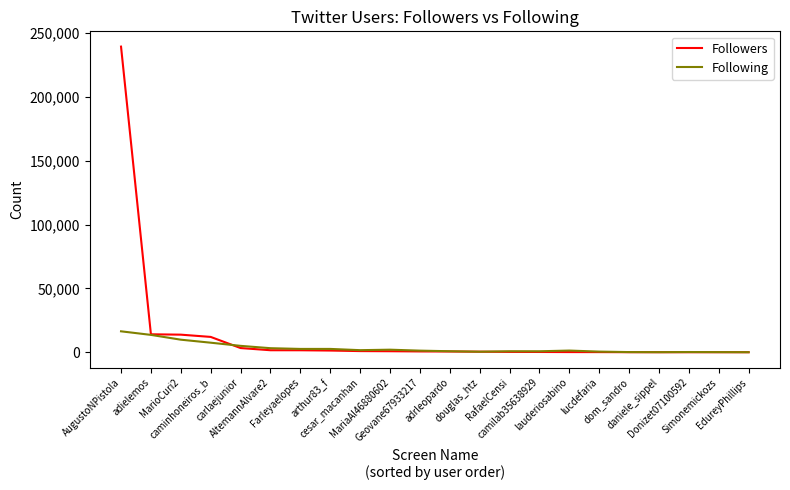

After their last crossing, which series has the higher values: Following or Followers?

Following